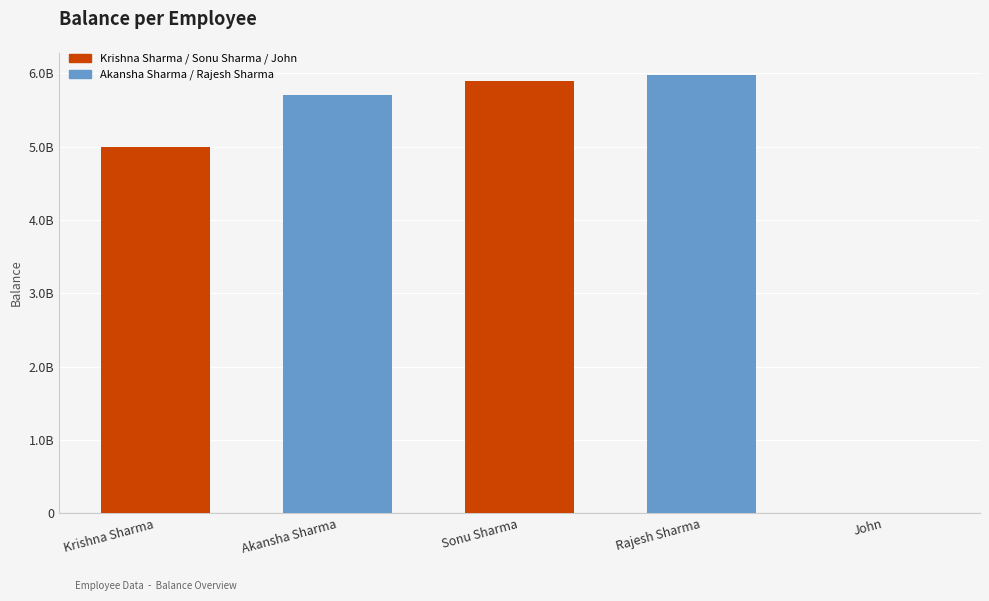

What is the smallest value displayed?

6997222